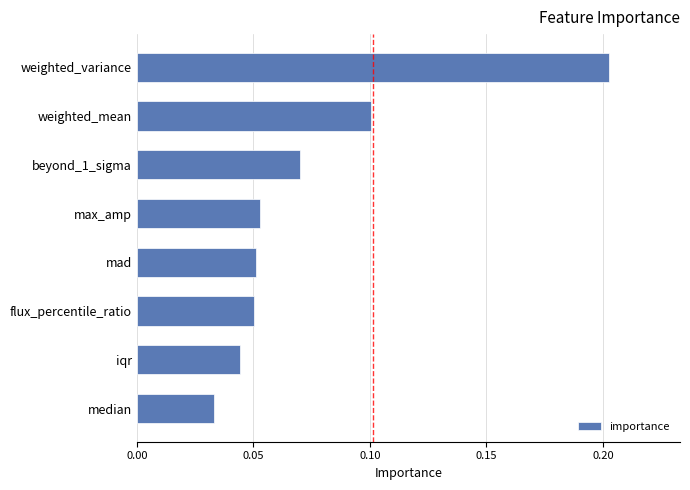

Is it true that the value at weighted_mean is 0.1?

True